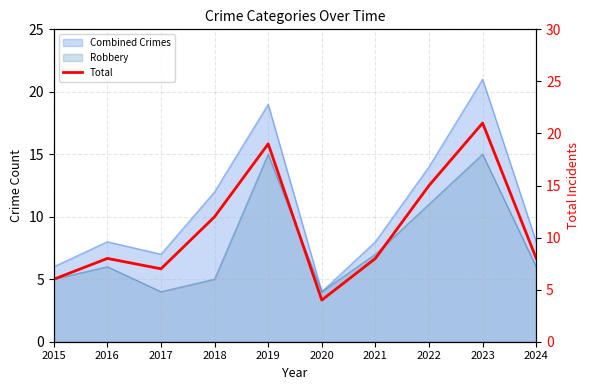

What is the change in value from 2017 to 2020?

-3